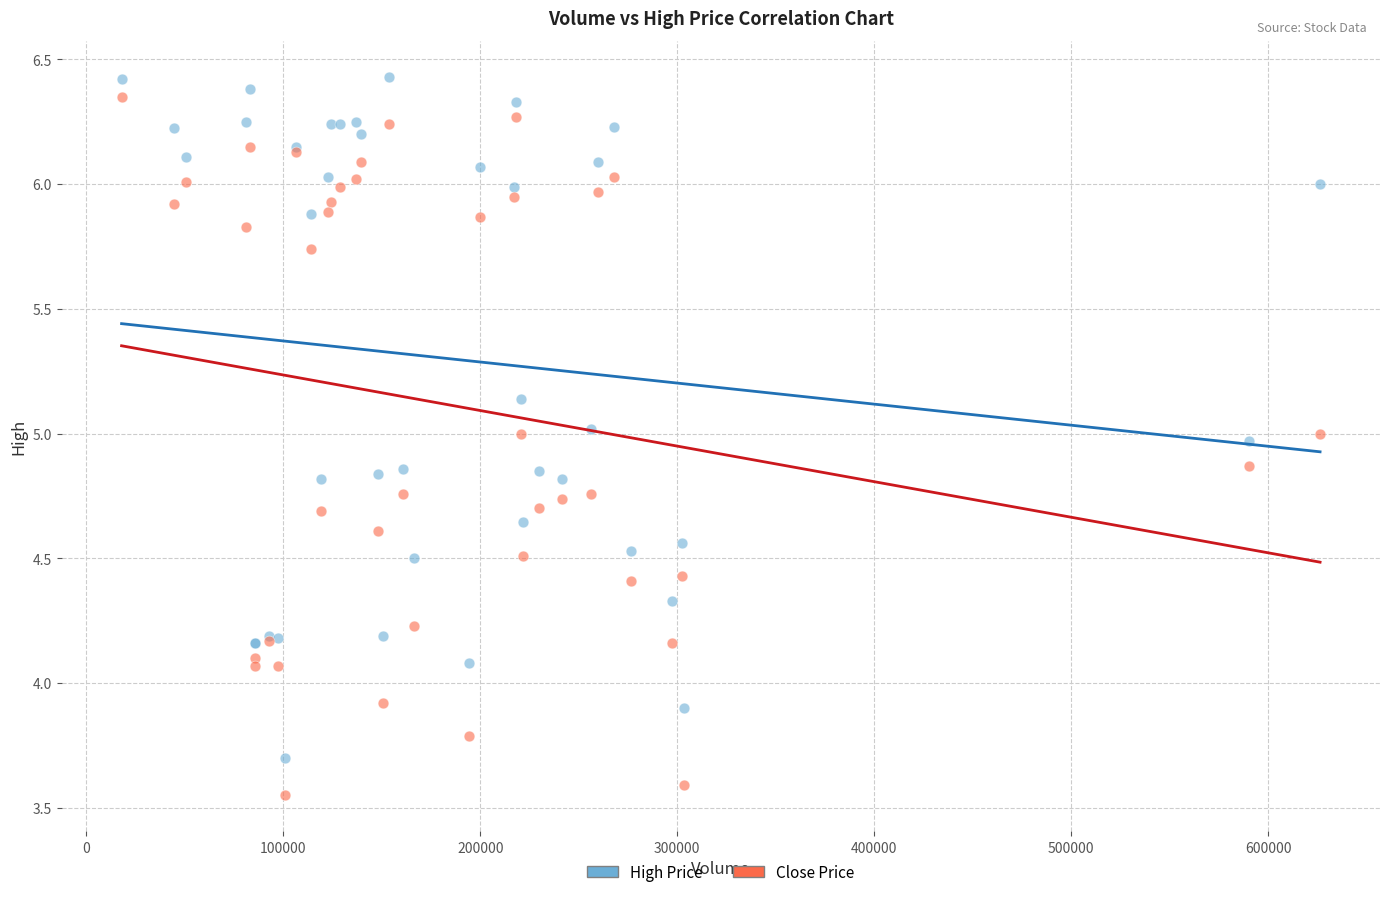

Which series contains the highest Y value?

High Price